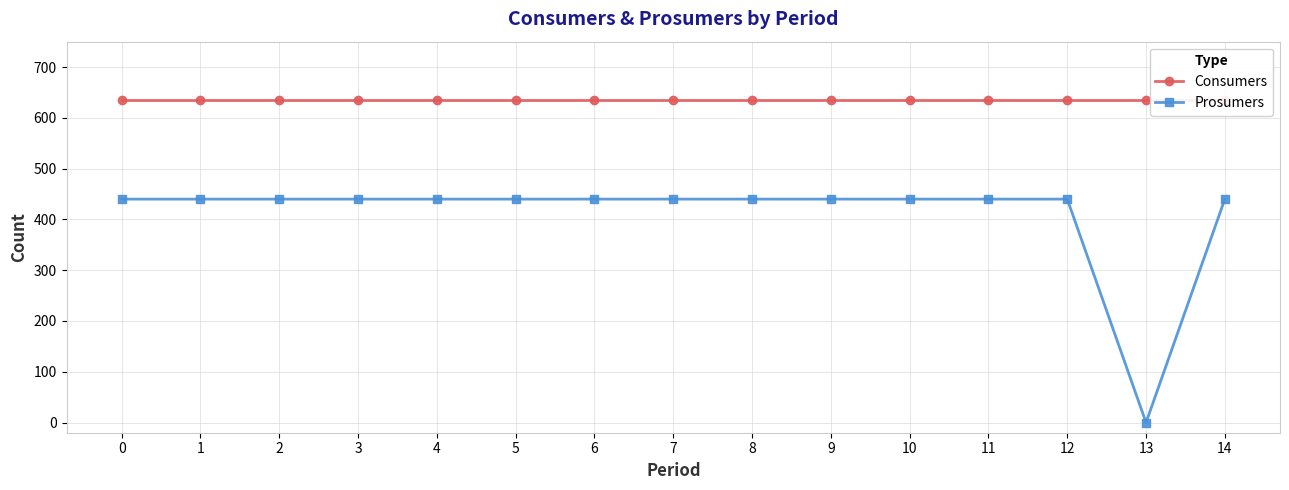

Reading left to right, list all the values displayed in this chart.

Consumers: 0=635	1=635	2=635	3=635	4=635	5=635	6=635	7=635	8=635	9=635	10=635	11=635	12=635	13=635	14=635
Prosumers: 0=440	1=440	2=440	3=440	4=440	5=440	6=440	7=440	8=440	9=440	10=440	11=440	12=440	13=0	14=440